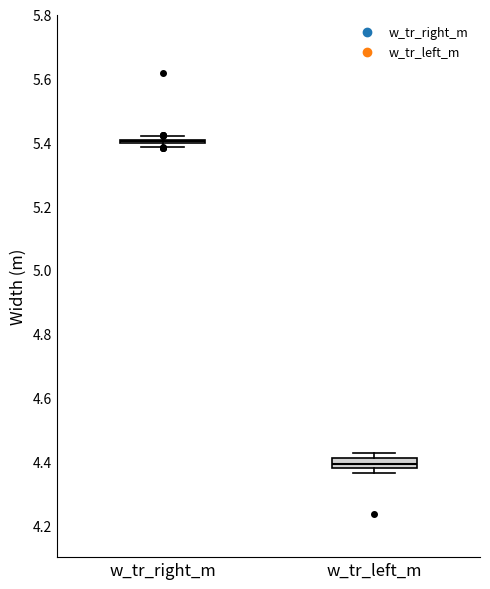

Reading left to right, transcribe this box plot: for each box, give where its median line is, the range the box spans, and where its two whiskers end, as read against the y-axis. The values are not printed on the chart, so give them approximately, as read against the axis.

w_tr_right_m: box collapsed to a line at 5.40, whiskers 5.38 to 5.42
w_tr_left_m: median 4.40 (inside the box), box 4.38 to 4.40, whiskers 4.36 to 4.42